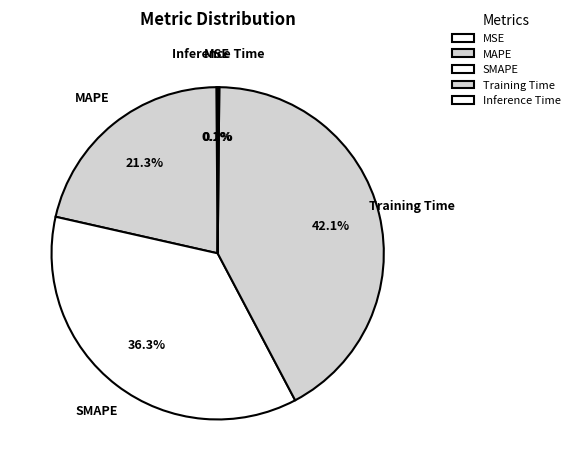

To the nearest percent, what is the average slice percentage?

20%